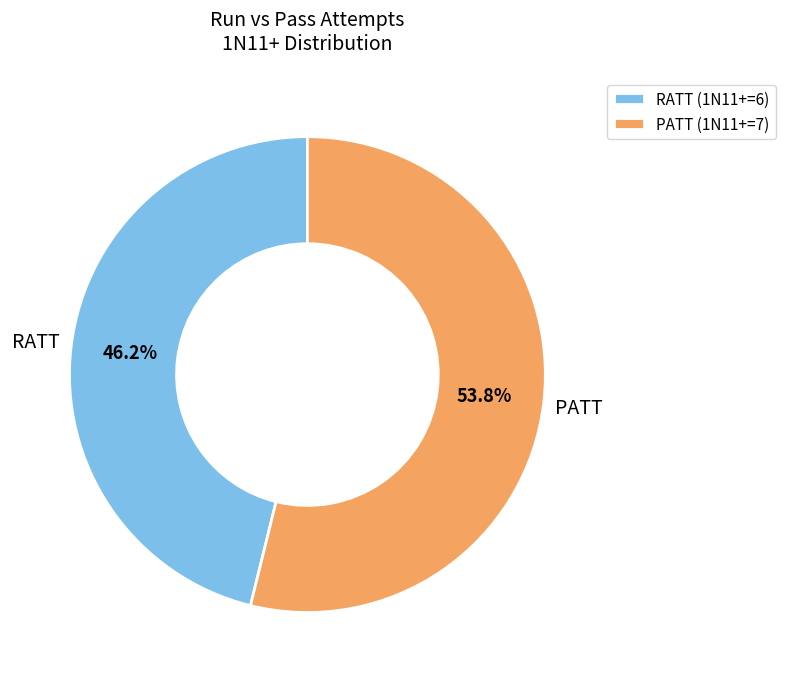

To the nearest percent, what portion does PATT represent?

54%